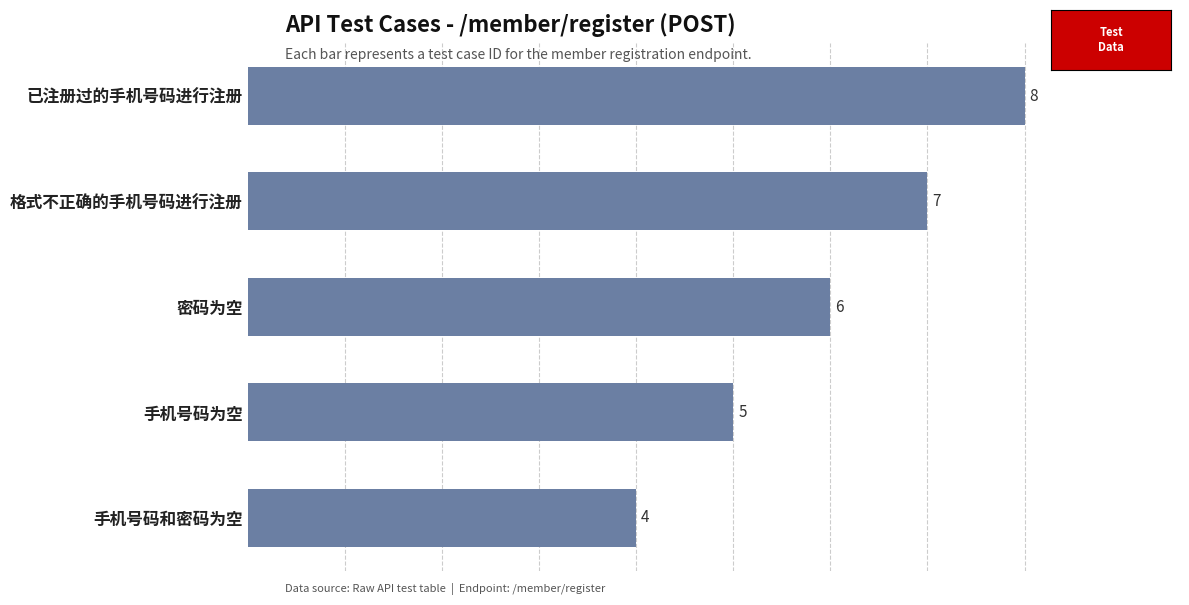

Is it true that the value at 密码为空 is 6?

True